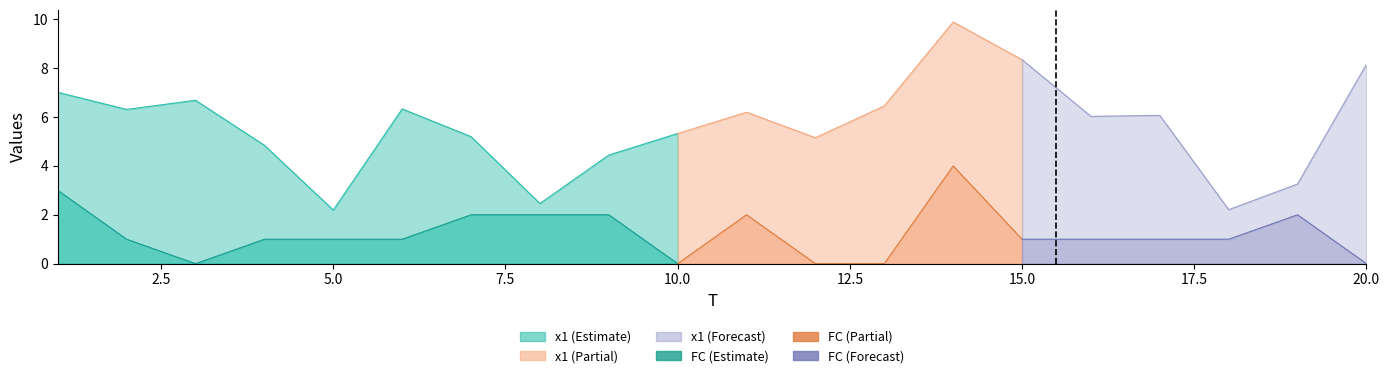

What is the spread (max minus min) of values at 1?

4.0